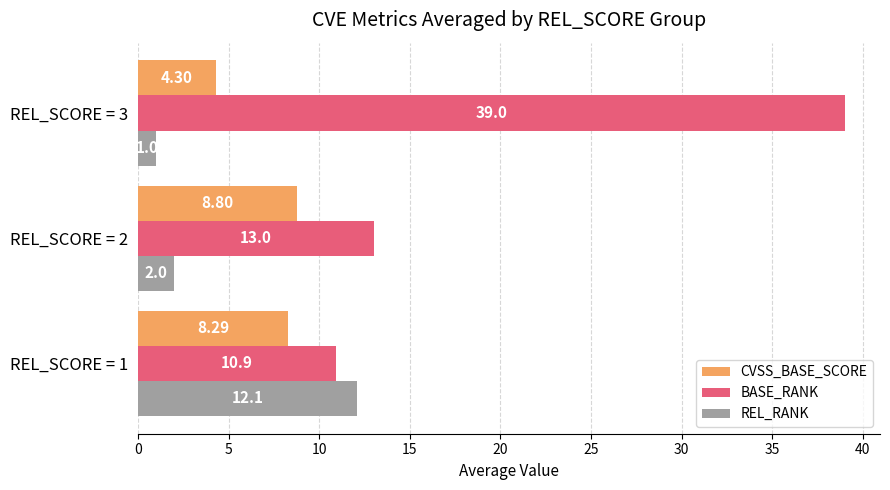

Rank the series by their maximum value, from highest to lowest.

BASE_RANK, REL_RANK, CVSS_BASE_SCORE